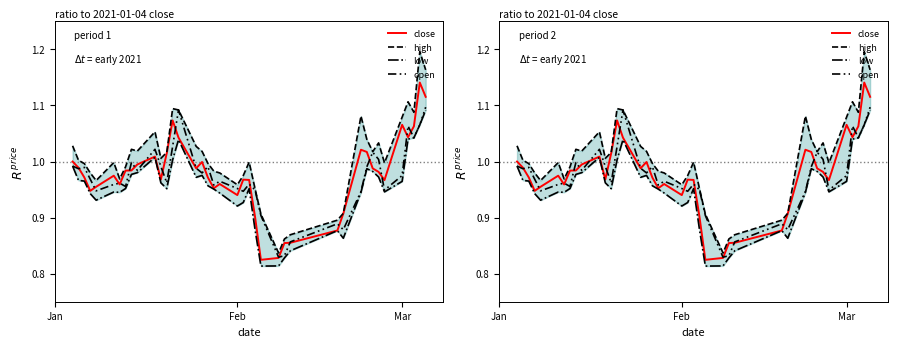

True or false: open and high cross at least once.

False